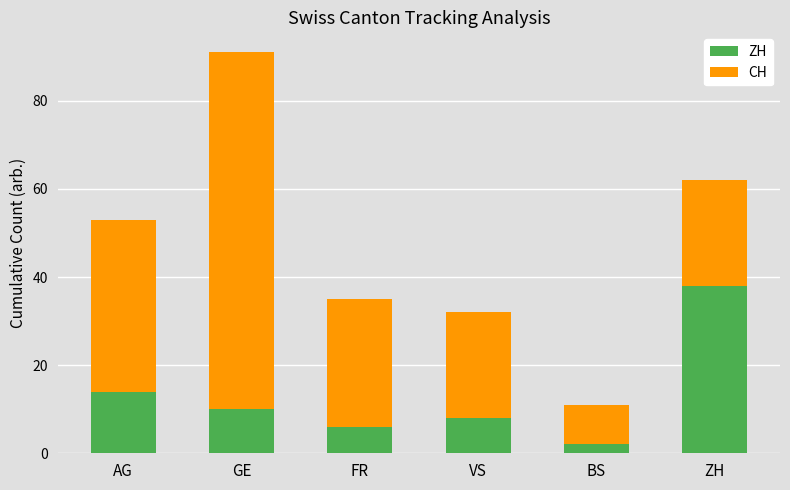

Reading left to right, transcribe the values for ZH.

AG=14	GE=10	FR=6	VS=8	BS=2	ZH=38